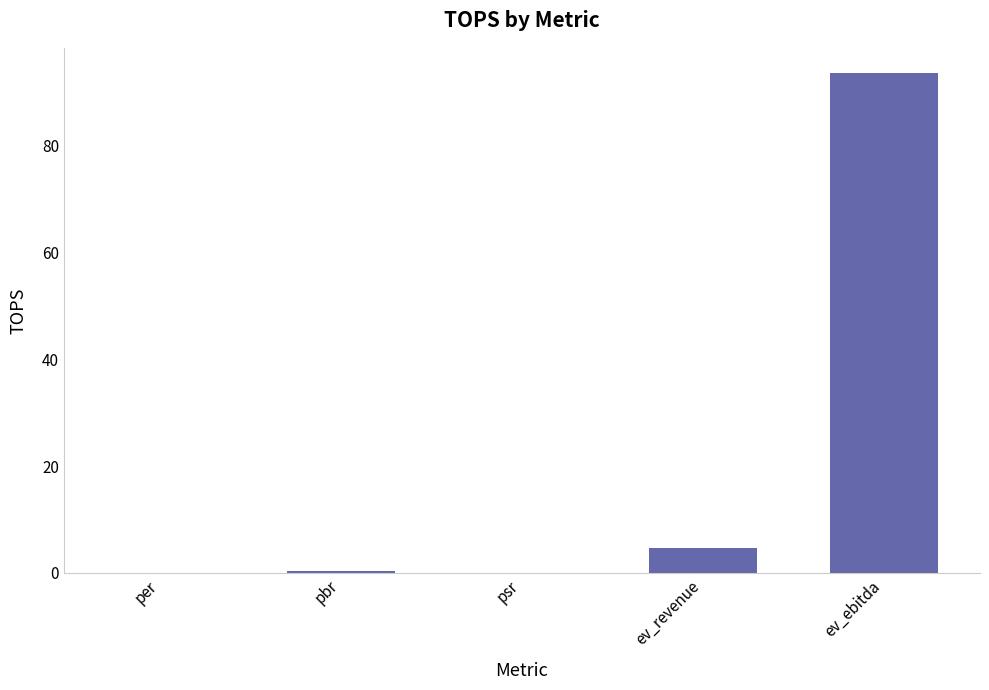

How many distinct data groups are displayed?

1